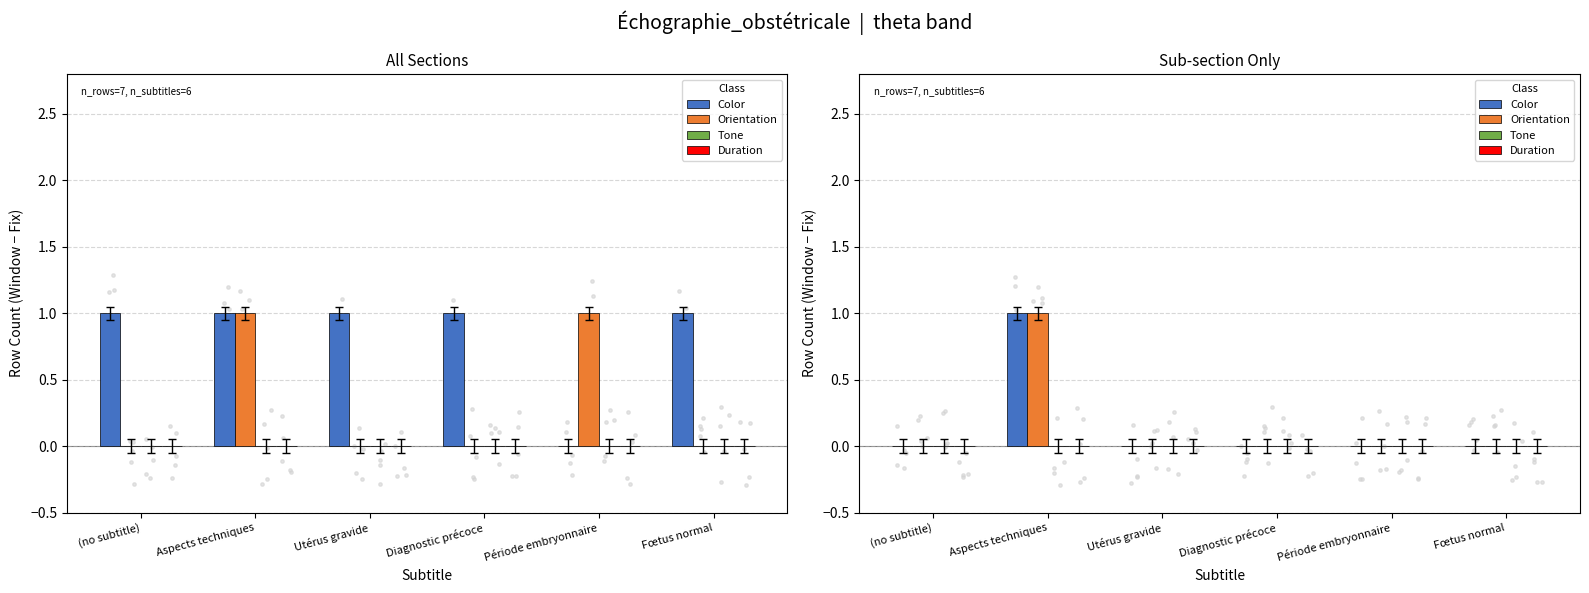

Which series contains the lowest Y value?

Color